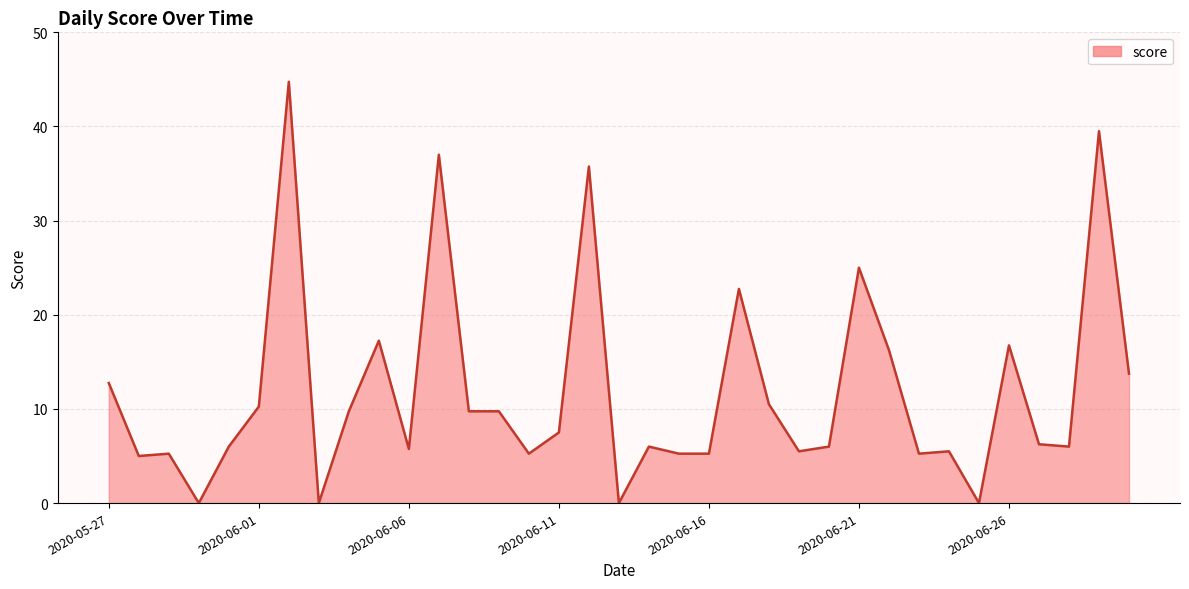

What is the greatest value displayed?

44.8